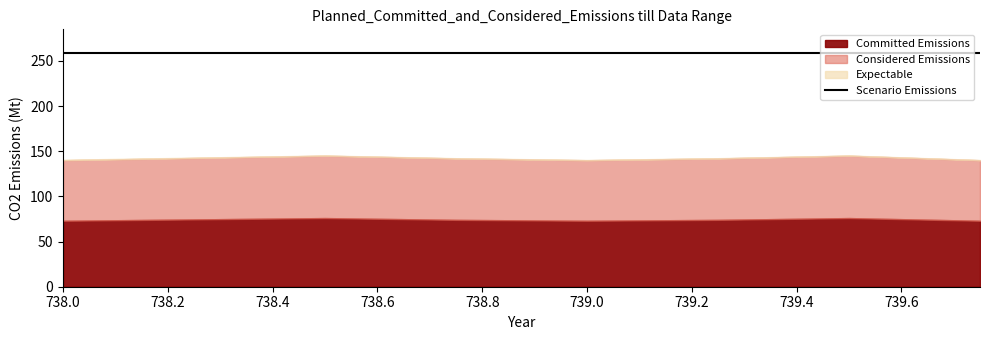

Reading left to right, transcribe all the data shown in this chart.

Committed Emissions: 738.0=73.0	738.5=76.0	738.75=74.0	739.0=73.0	739.25=74.0	739.5=76.0	739.75=73.0
Considered Emissions: 738.0=67.0	738.5=69.0	738.75=68.0	739.0=67.0	739.25=68.0	739.5=69.0	739.75=67.0
Expectable: 738.0=0.5	738.5=0.2	738.75=0.2	739.0=0.2	739.25=0.2	739.5=0.2	739.75=0.2
Scenario Emissions: 738.0=259.0	738.5=259.0	738.75=259.0	739.0=259.0	739.25=259.0	739.5=259.0	739.75=259.0